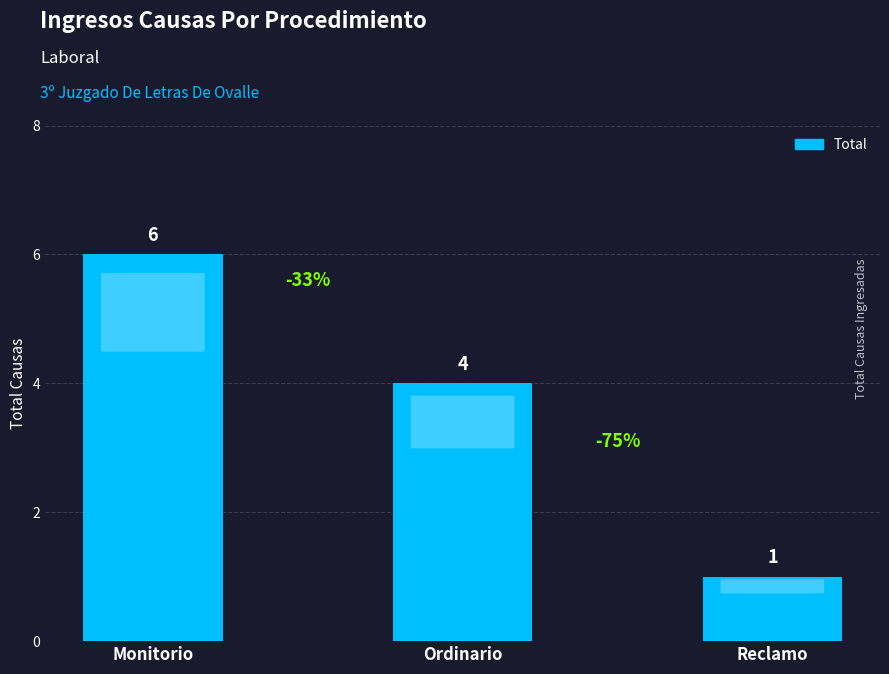

What is the difference between the second highest and minimum values?

3